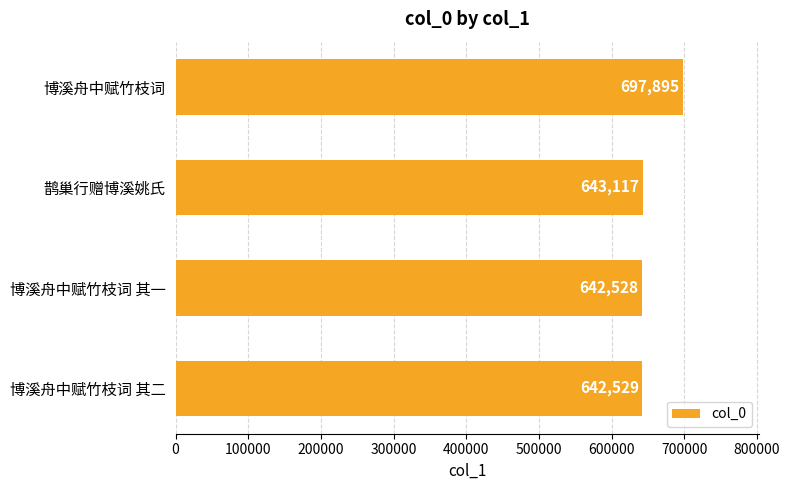

How many categories are shown in the chart?

4